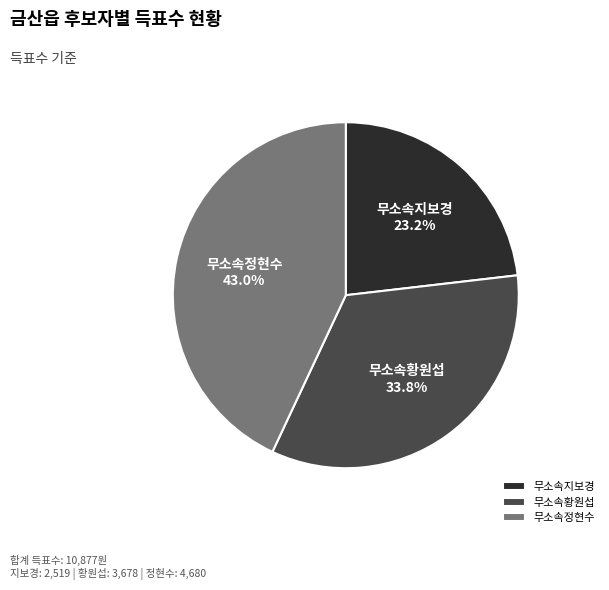

Rank the categories by value from lowest to highest.

무소속지보경, 무소속황원섭, 무소속정현수